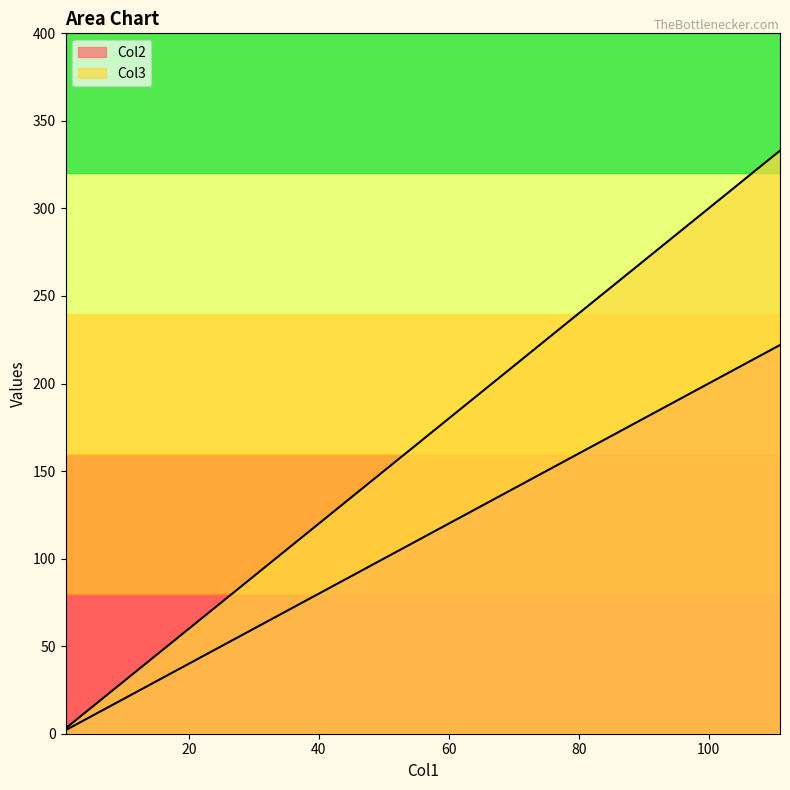

Reading left to right, what are all the values shown in this chart?

Col2: 1=2	11=22	111=222
Col3: 1=3	11=33	111=333